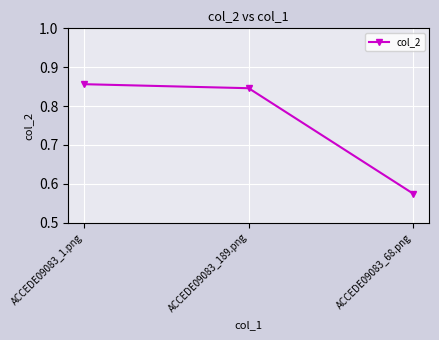

Which label corresponds to the smallest value in the chart?

ACCEDE09083_68.png